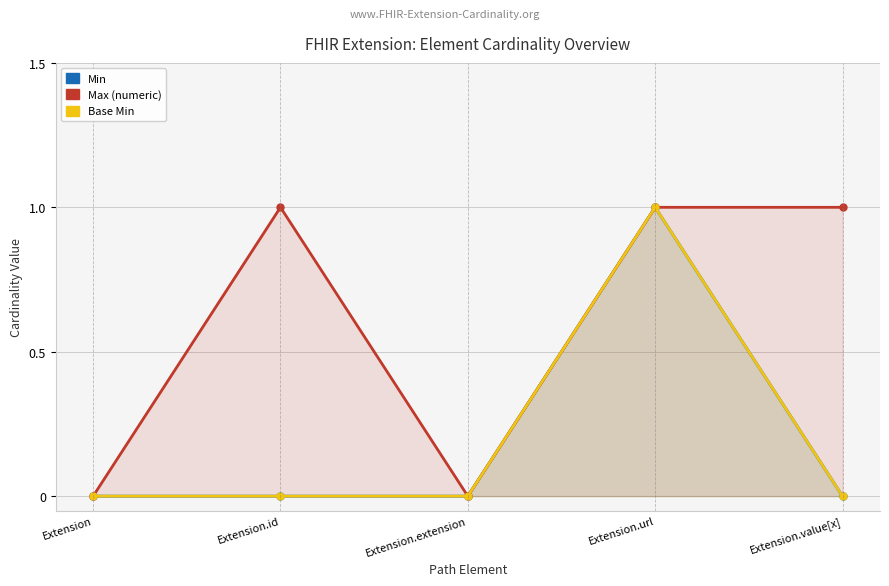

True or false: Min and Base Min cross at least once.

False